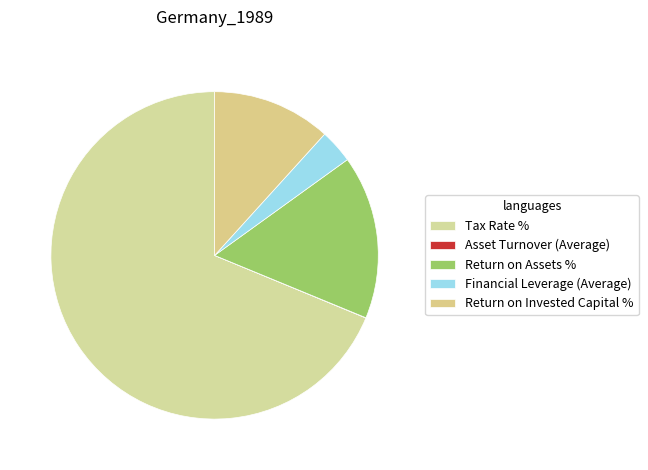

True or false: Return on Invested Capital % accounts for 25% of the total.

False